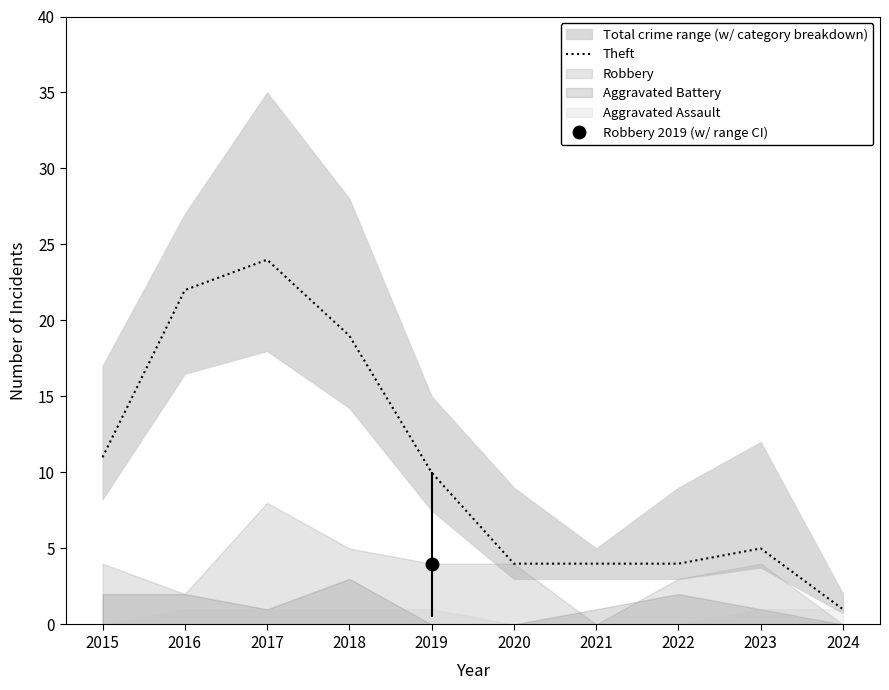

At which category does the data reach its first local peak?

2017